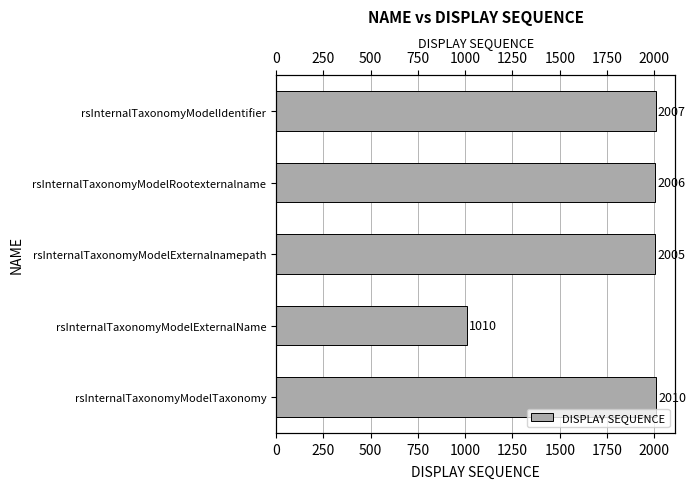

What is the sum of all values?

9038